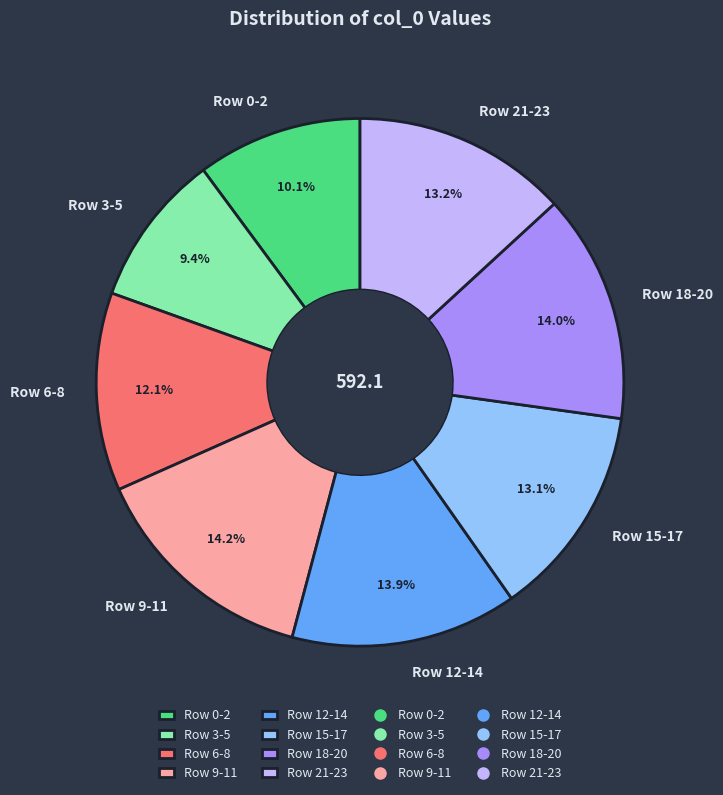

What is the smallest slice in the pie chart?

Row 3-5